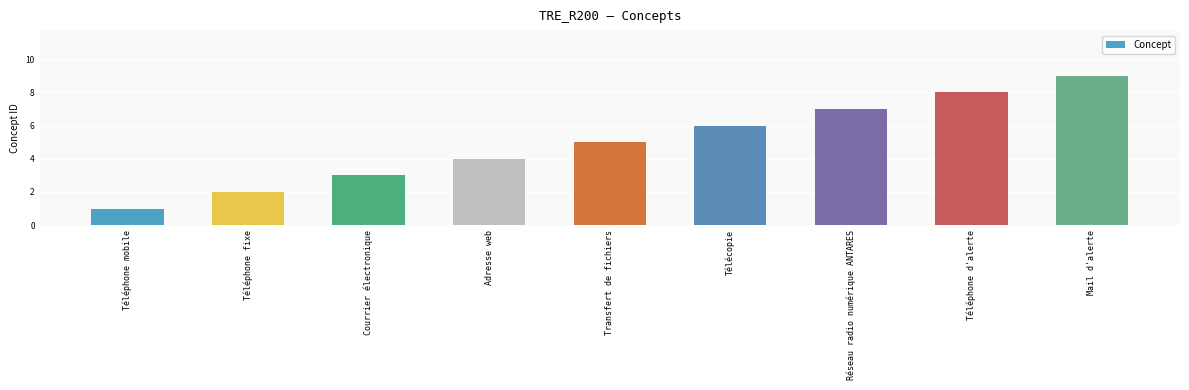

List the labels in order of value, largest first.

Mail d'alerte, Téléphone d'alerte, Réseau radio numérique ANTARES, Télécopie, Transfert de fichiers, Adresse web, Courrier électronique, Téléphone fixe, Téléphone mobile